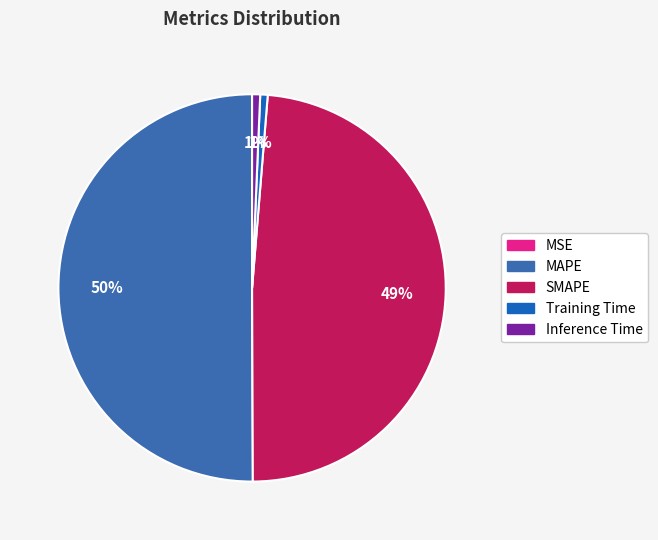

To the nearest percent, what is the average slice percentage?

20%